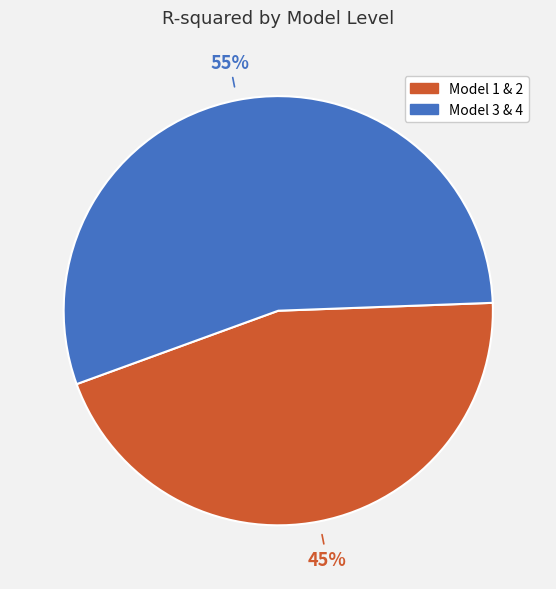

Is there any slice that represents more than half of the pie?

Yes